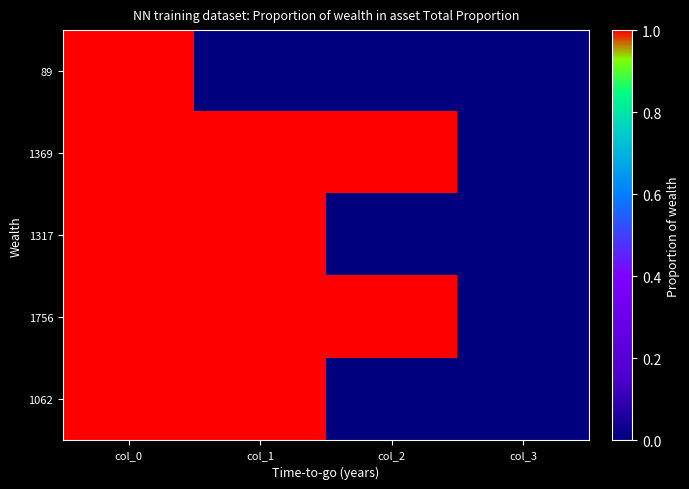

Which has a higher value, col_0 or col_3?

col_0